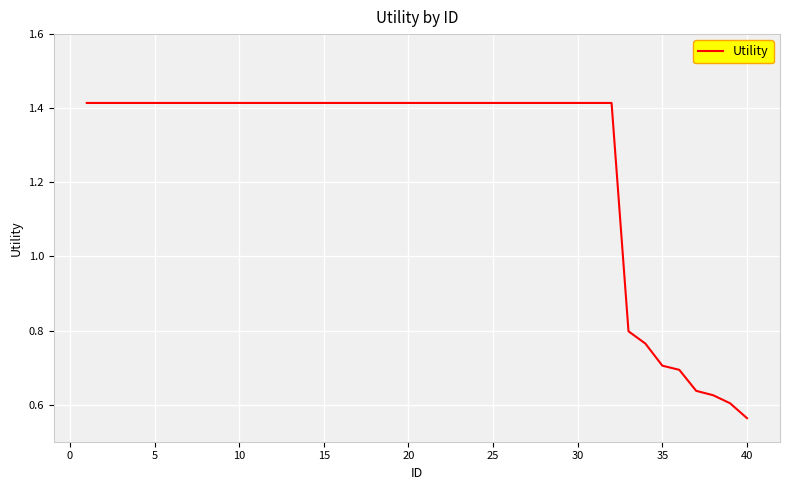

What is the difference between the maximum and minimum values?

0.9